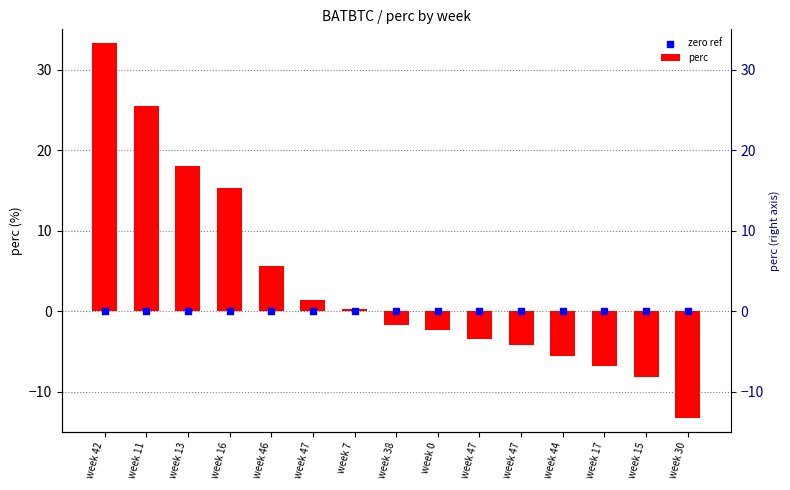

Which series has the widest spread of Y values?

perc